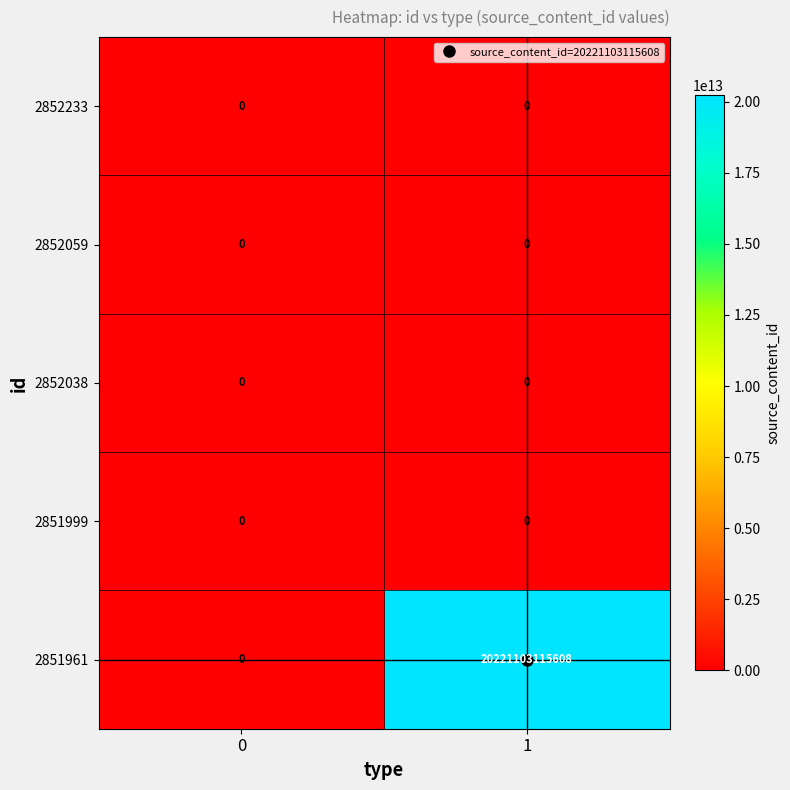

True or false: 2851999 has a value of 0 at 1.

True